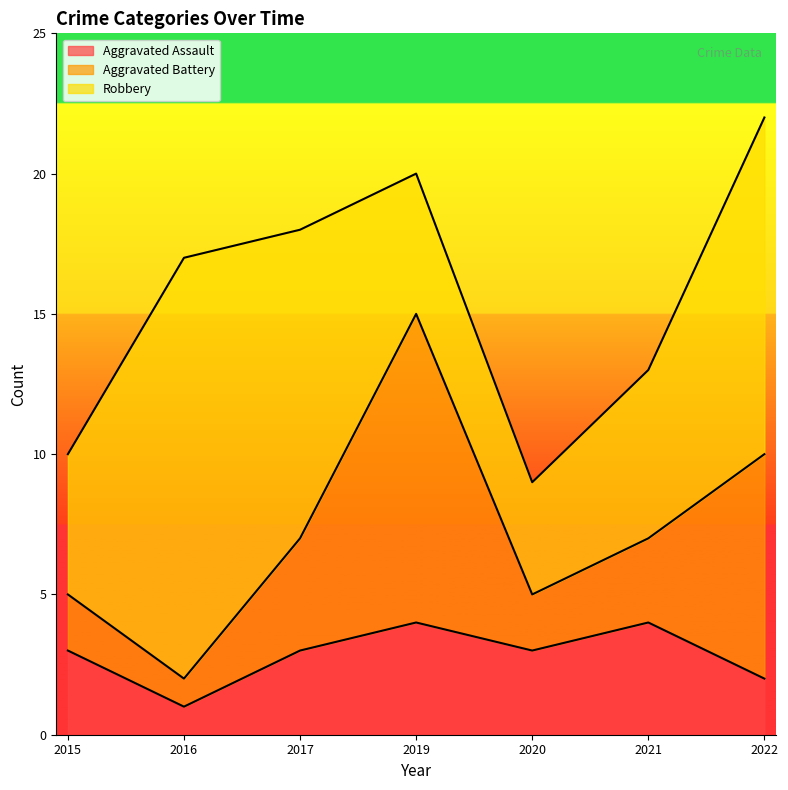

How many values in the Robbery series are below 6?

3